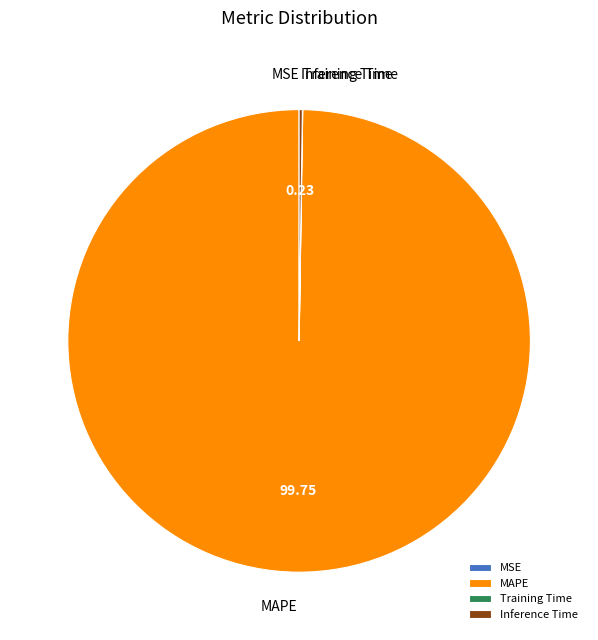

What is the majority slice?

MAPE